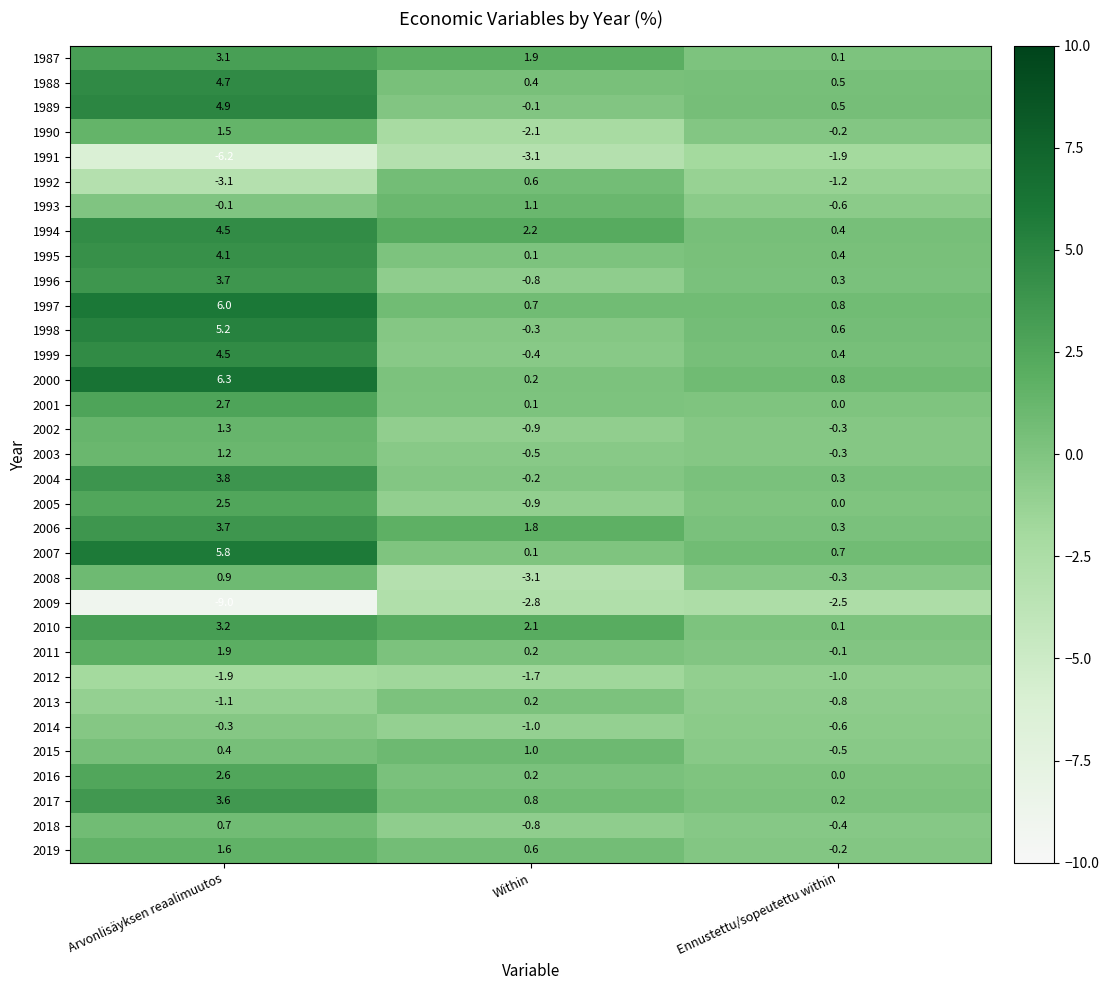

At which category is the sum across all series the highest?

Arvonlisäyksen reaalimuutos